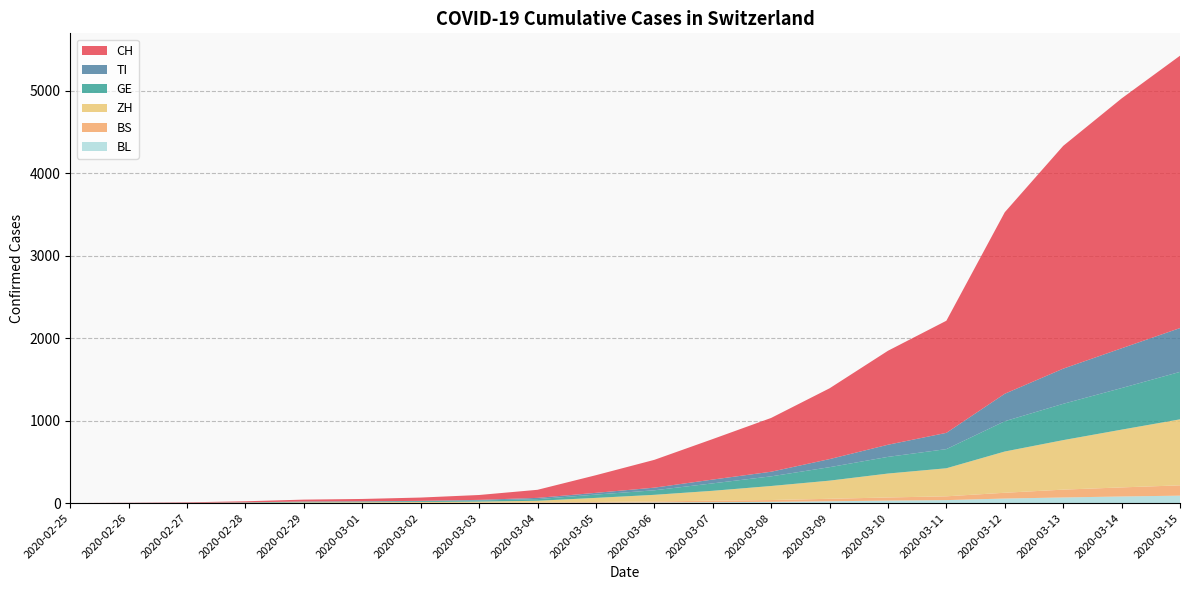

Reading left to right, transcribe all the data shown in this chart.

CH: 0	2	6	13	23	29	40	59	98	214	337	491	652	858	1139	1359	2200	2700	3028	3301
TI: 0	1	1	1	2	2	4	8	15	21	32	46	56	98	147	197	333	426	482	531
GE: 0	1	1	4	8	9	10	13	20	40	55	90	117	163	202	232	367	440	504	575
ZH: 0	0	0	2	6	7	10	13	20	50	80	120	170	220	290	340	500	600	700	800
BS: 0	0	1	1	1	1	1	3	5	8	12	18	22	30	38	46	70	95	110	125
BL: 0	0	0	1	2	2	2	2	3	5	8	11	15	22	30	36	55	68	80	90